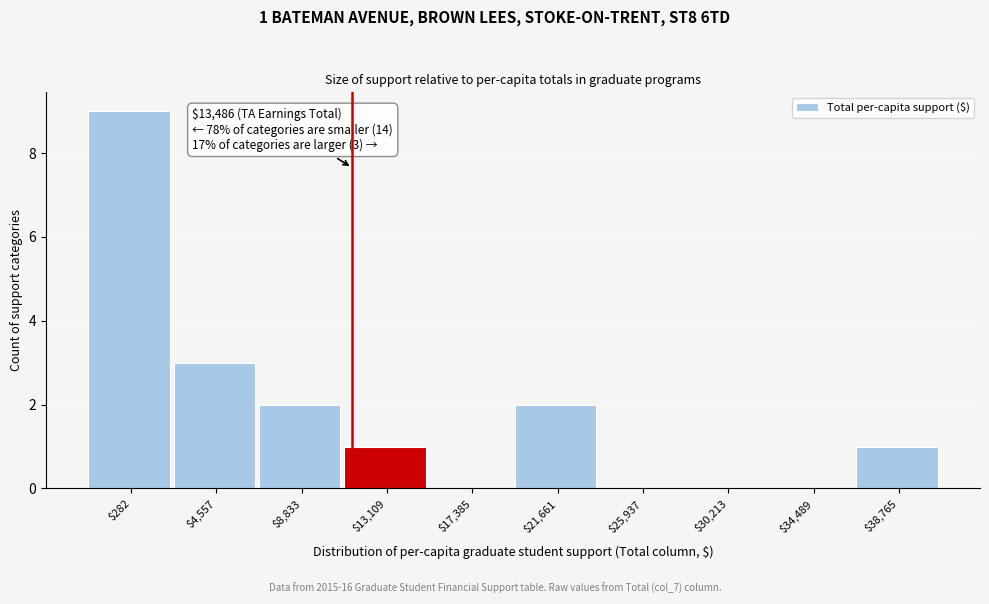

Is it true that the value at $13,109 is 1?

True